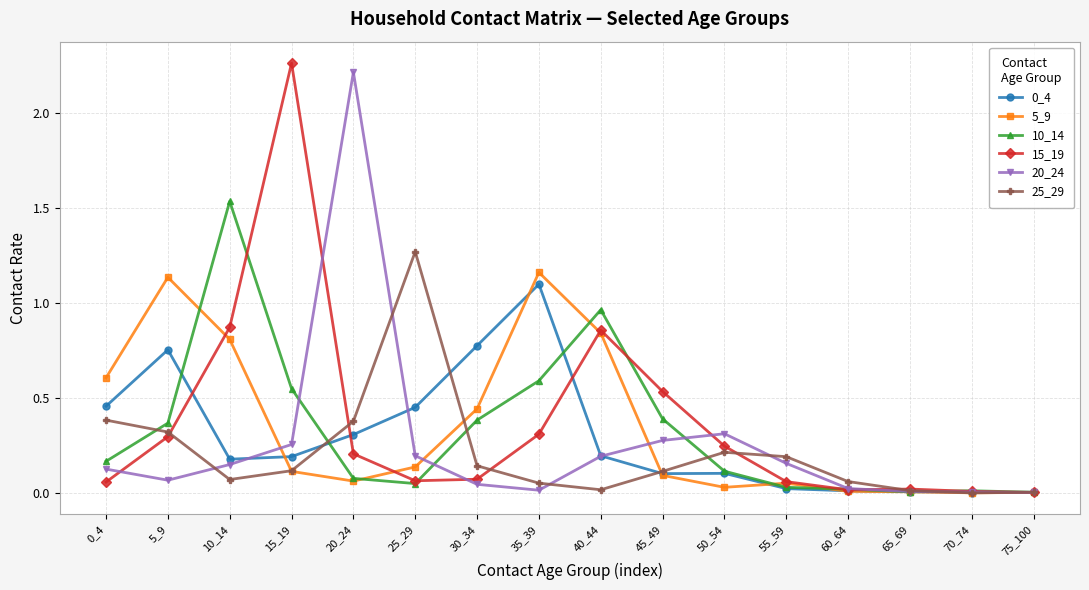

Where do 10_14 and 20_24 first cross each other?

15_19 and 20_24